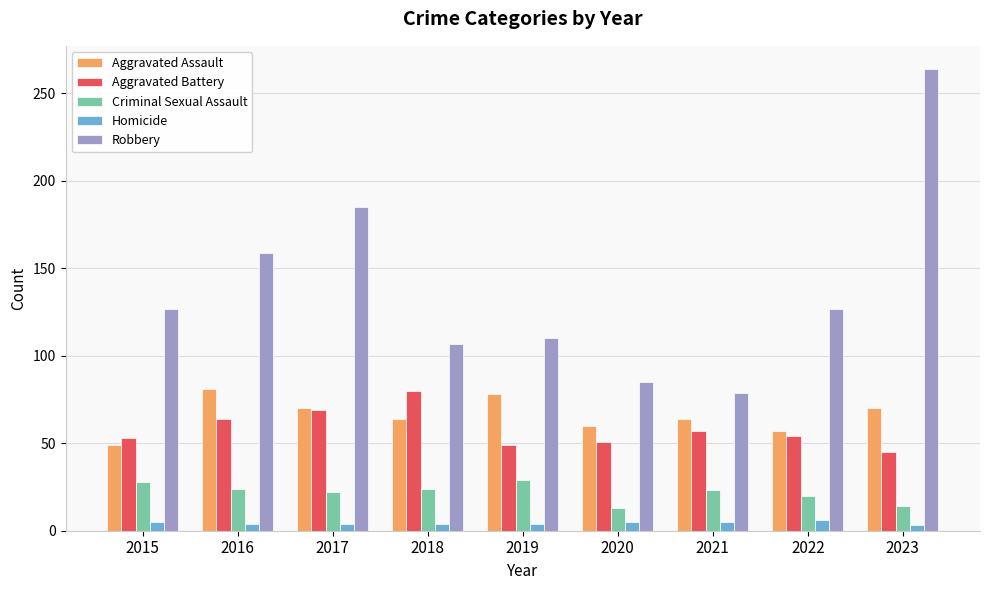

What is the value of the Aggravated Assault bar at the 9th from the left?

70